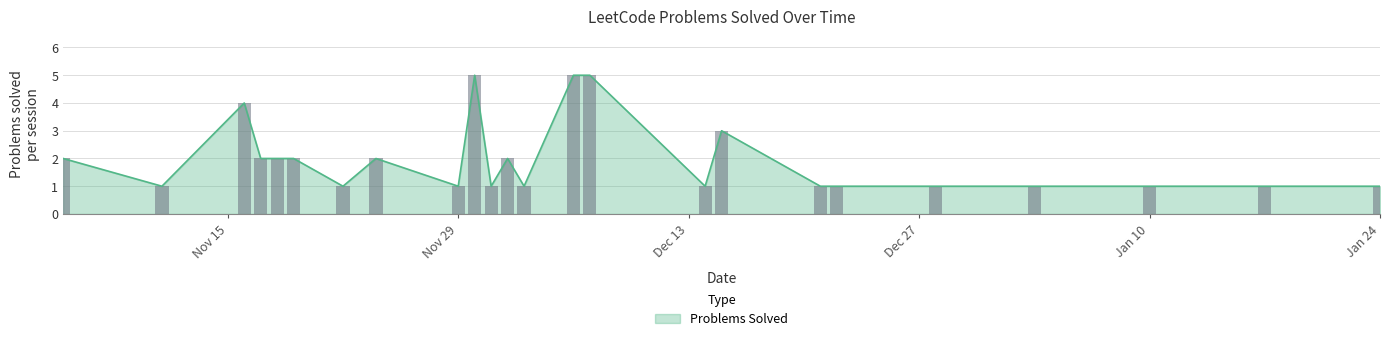

What is the maximum value for Problems Solved?

5